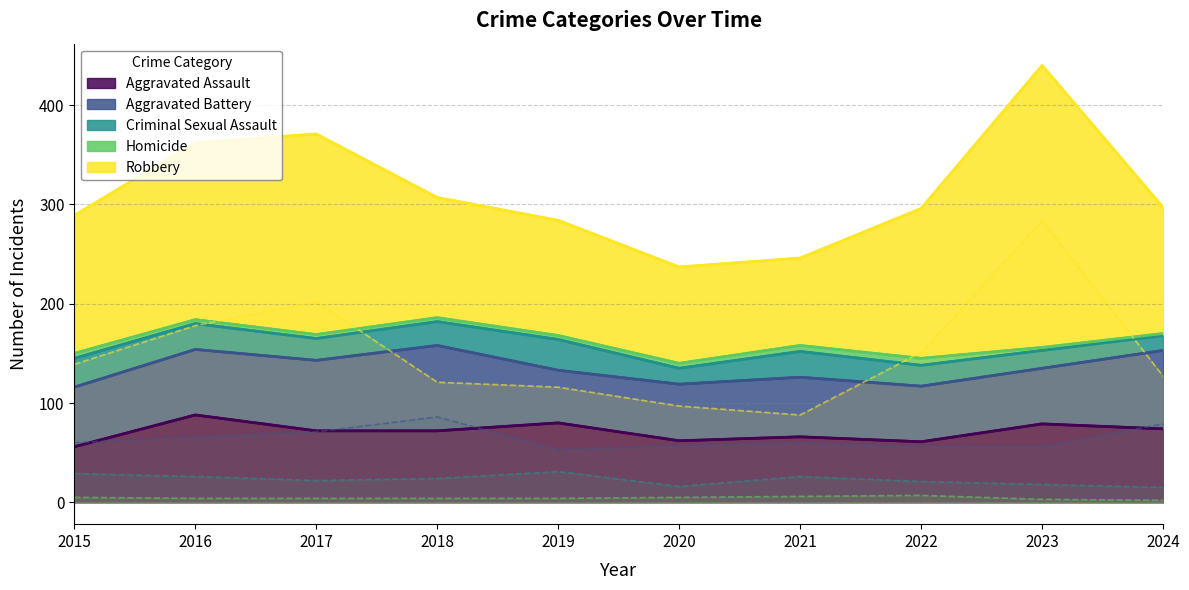

What is the sum of the Aggravated Battery values at 2020 and 2015?

117